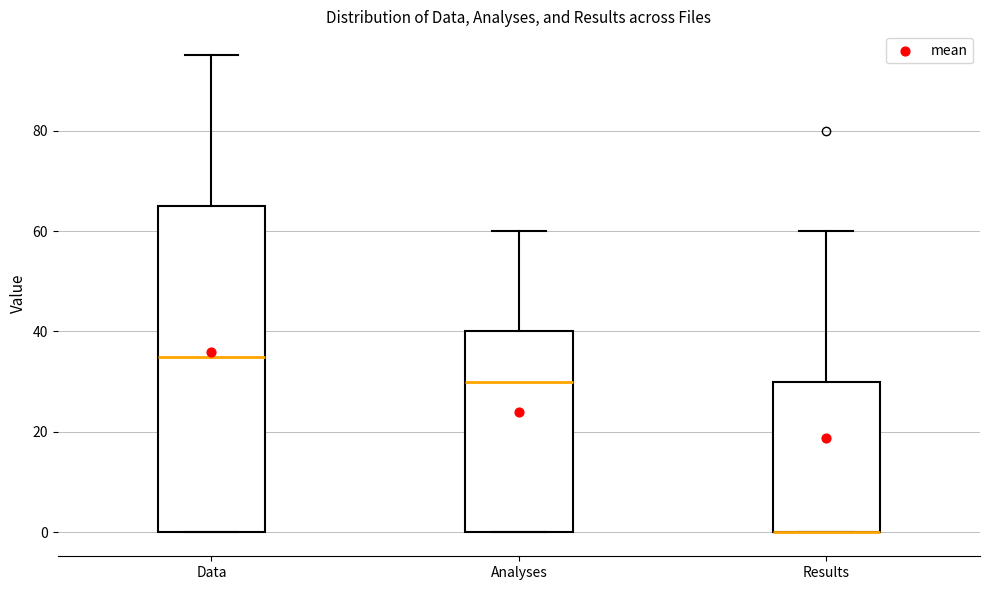

Where does the median line of the box for Analyses sit on the y-axis? The values are not printed on the chart, so give them approximately, as read against the axis.

30